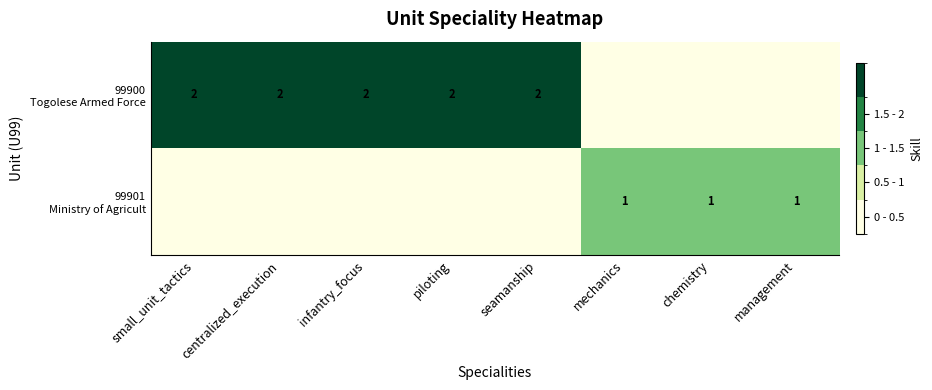

At which category does the chart reach its peak across all series?

small_unit_tactics